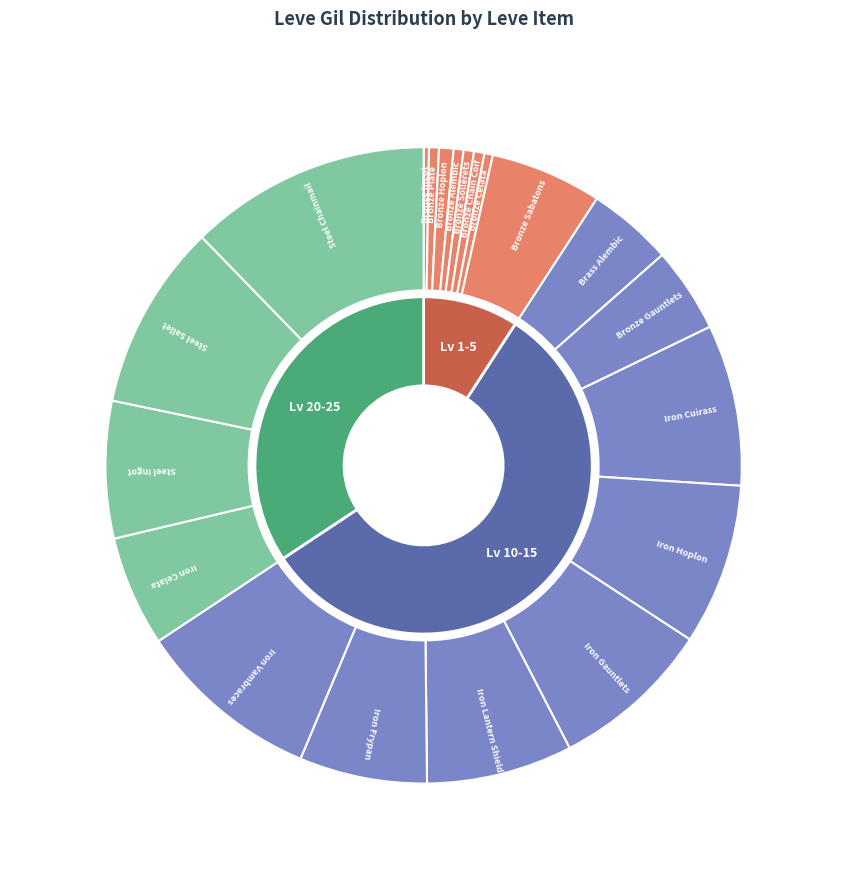

What is the total percentage of Iron Celata and Steel Chainmail?

17.9%